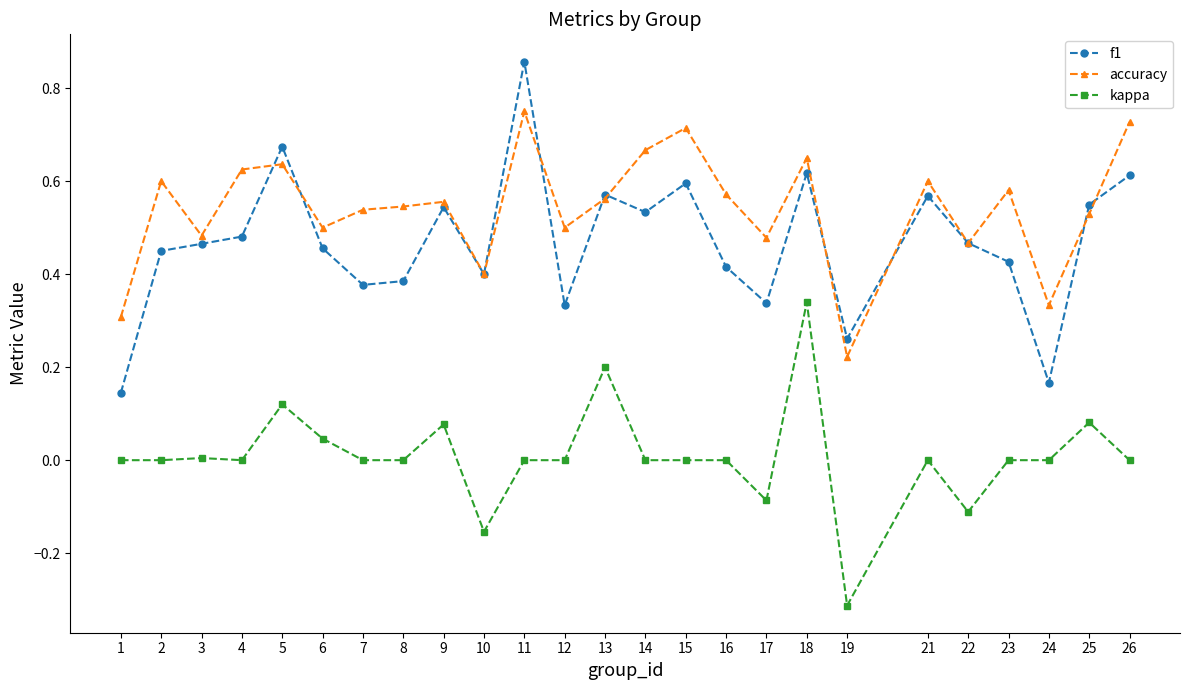

At which category does the chart reach its peak across all series?

11